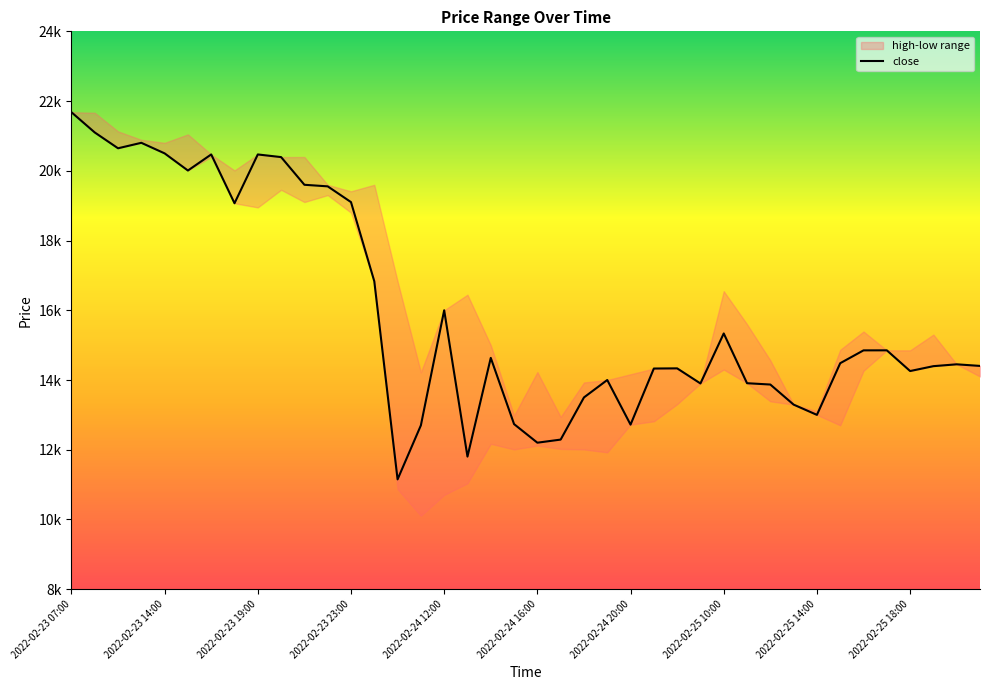

Approximately how many times larger is the value at 31 compared to 17?

1.1